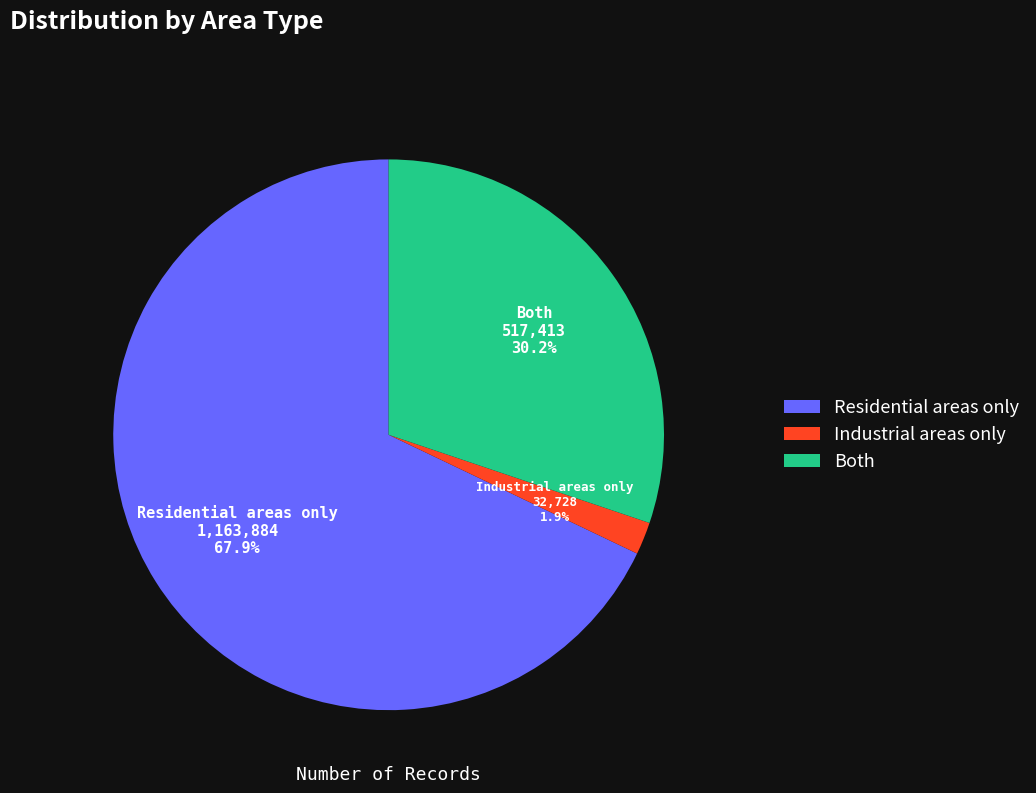

Which category has the biggest portion of the pie?

Residential areas only